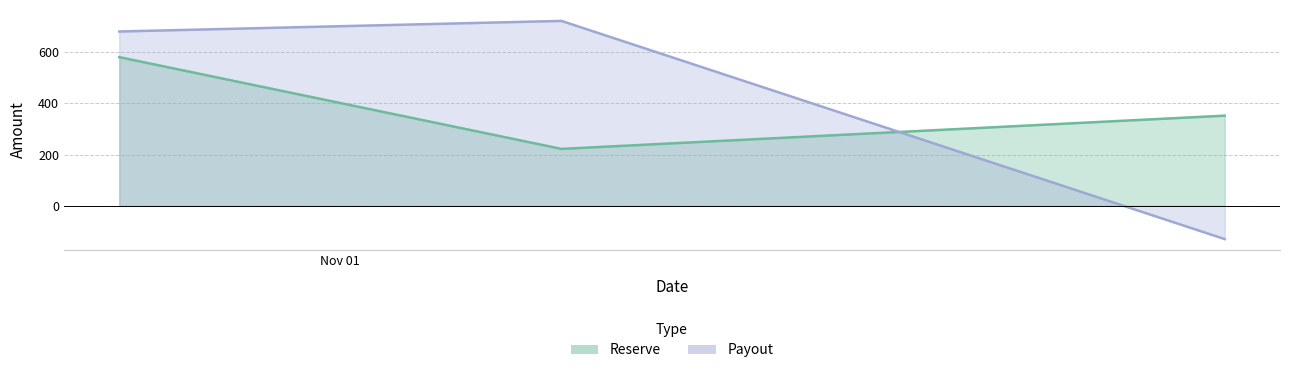

Which series changed the most between 2022-10-25 and 2022-11-08?

Reserve